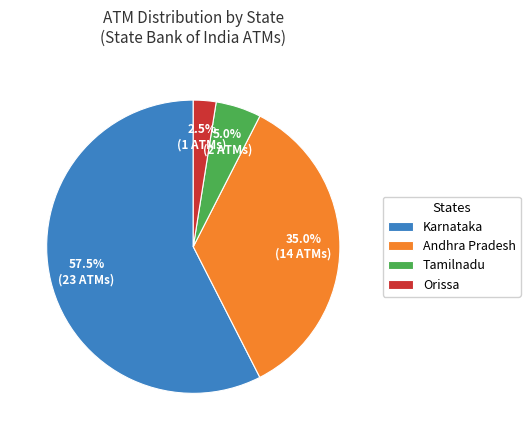

Does Karnataka represent more than half of the total?

Yes